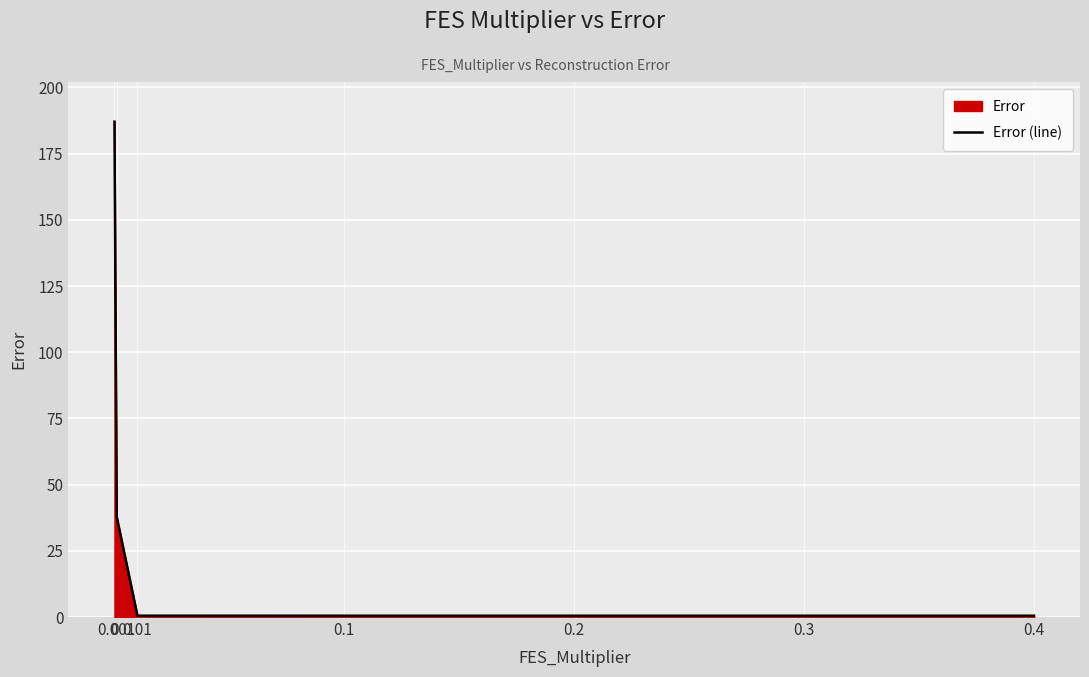

True or false: the data shows 0.5 at 0.2.

True